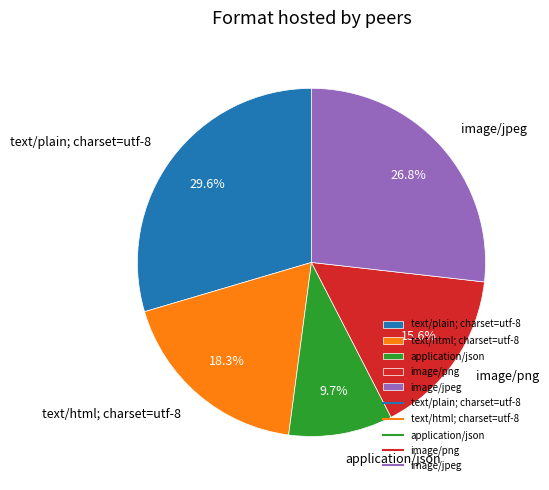

Rank the categories by value from highest to lowest.

text/plain; charset=utf-8, image/jpeg, text/html; charset=utf-8, image/png, application/json